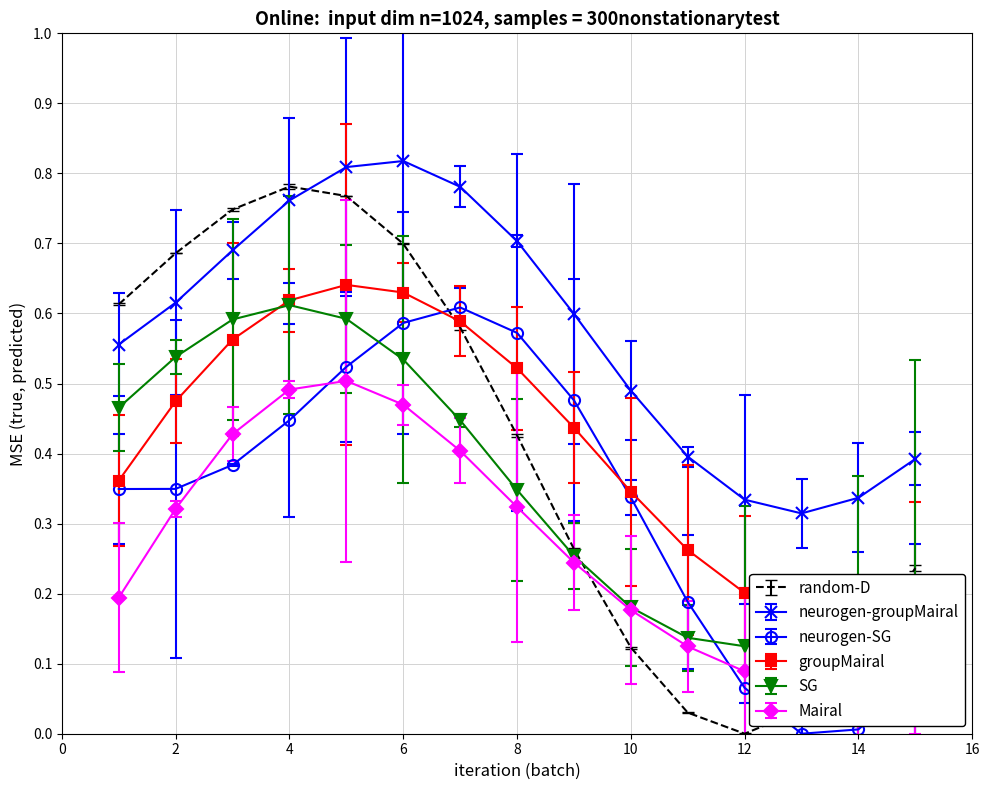

Where is random-D nearest to the value 0?

12